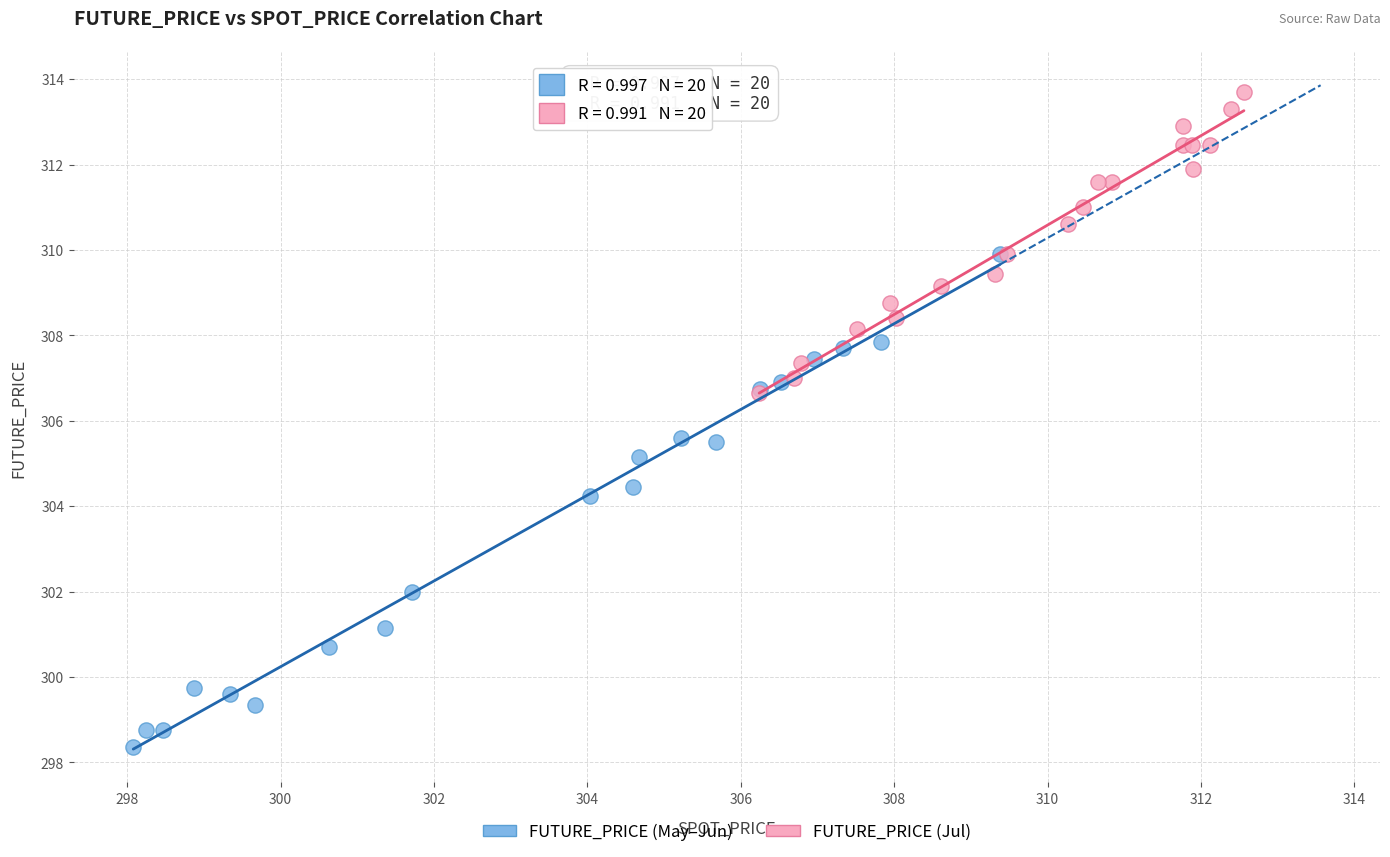

Which series reaches the minimum Y coordinate?

FUTURE_PRICE (May–Jun)